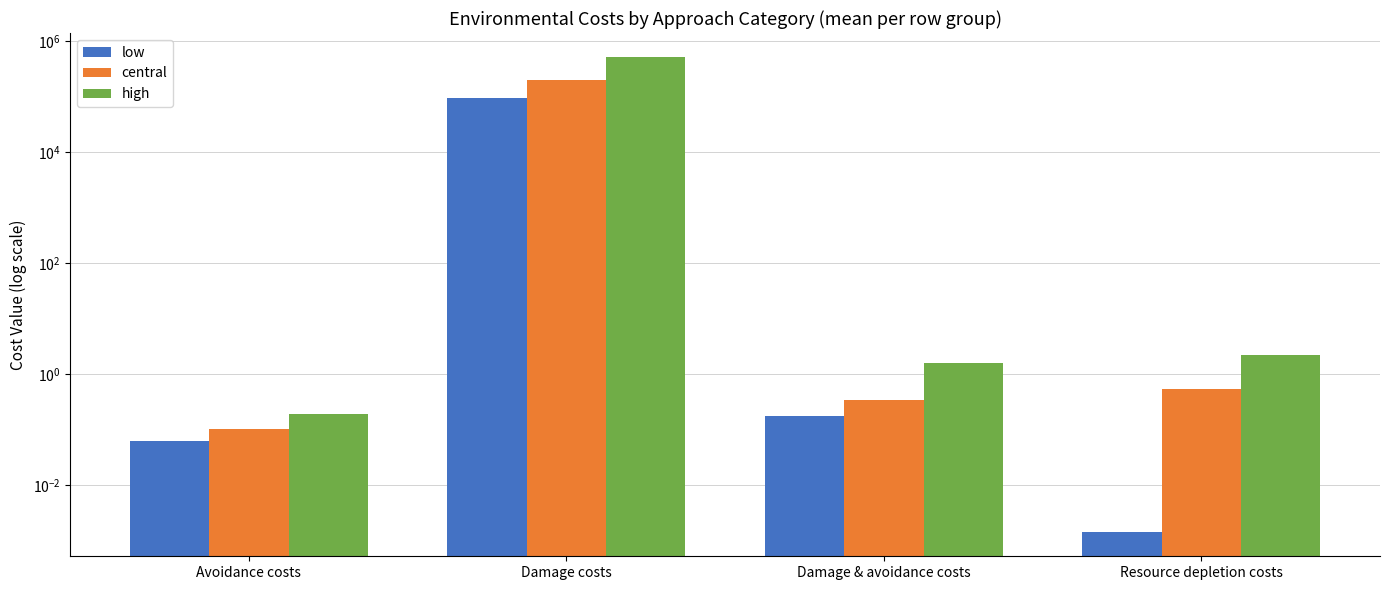

Rank the categories by central value from highest to lowest.

Damage costs, Resource depletion costs, Damage & avoidance costs, Avoidance costs